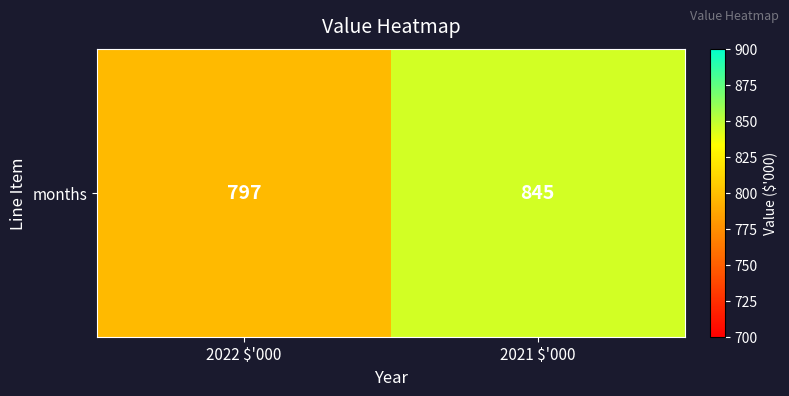

Reading left to right, extract all data points from this chart.

2022 $'000=797	2021 $'000=845